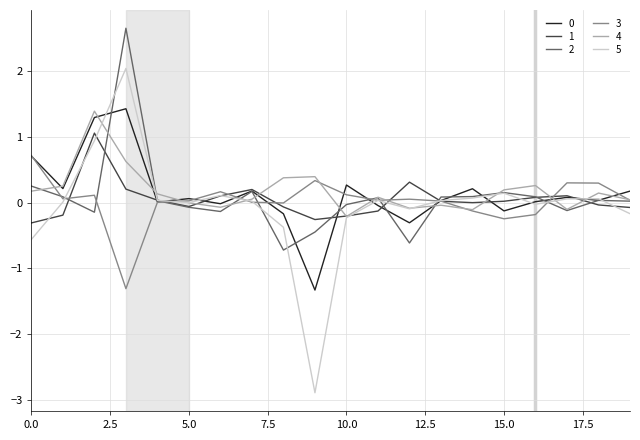

What is the minimum value shown in the chart?

-2.9